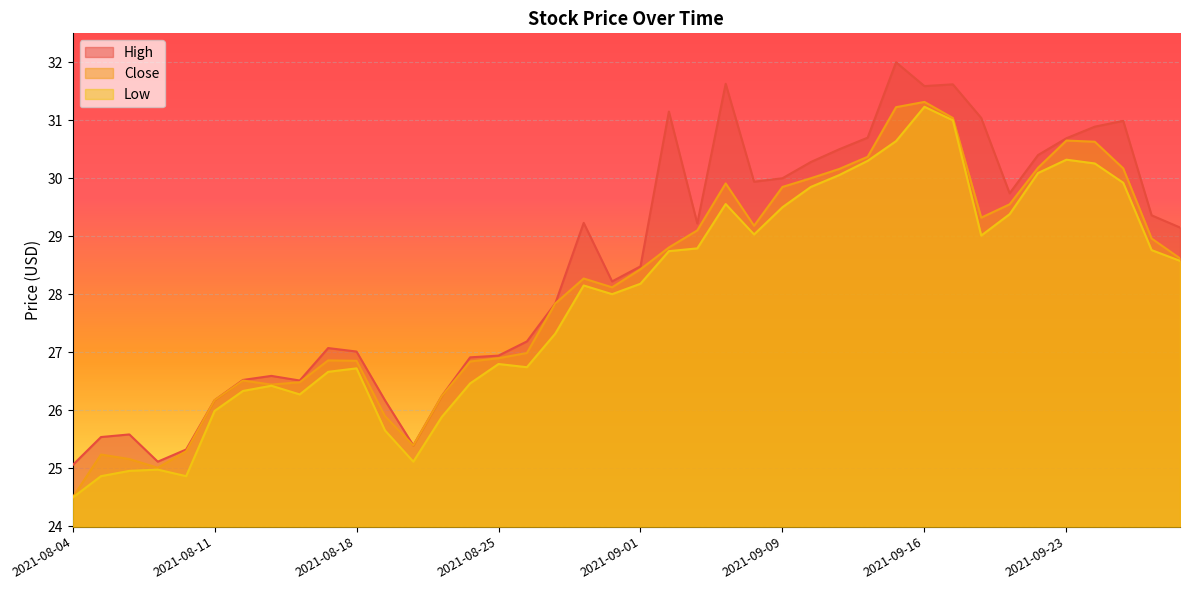

What is the total value across all series at 2021-09-09?

89.4